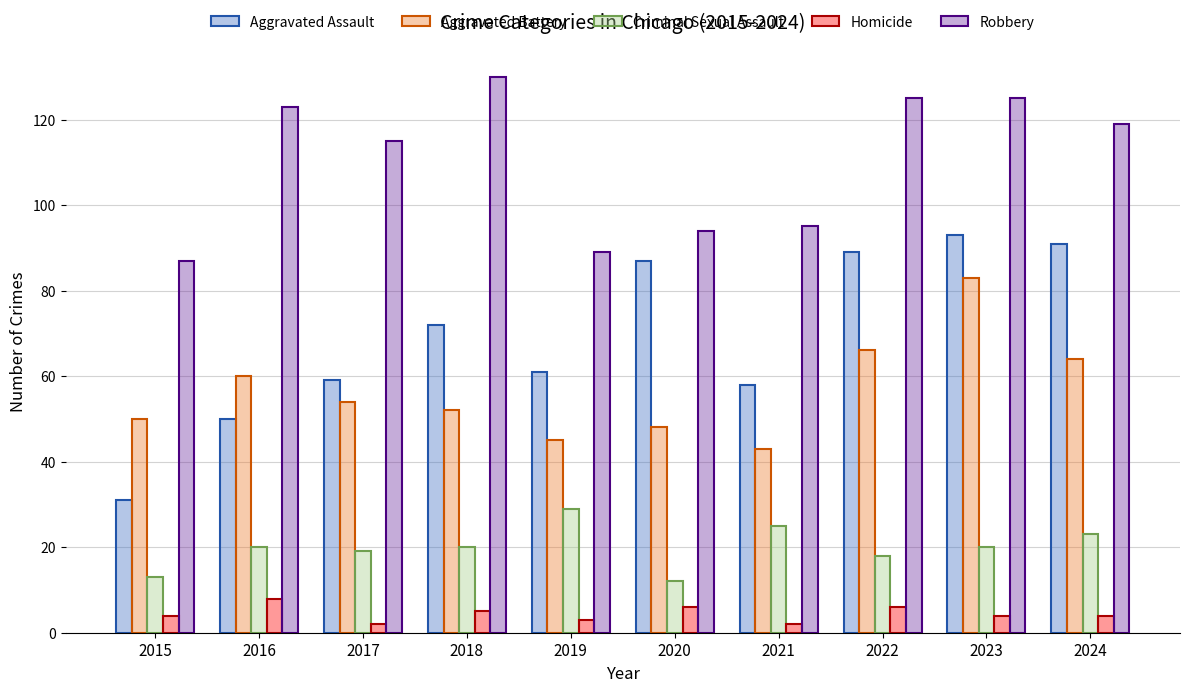

True or false: Aggravated Assault has a value of 72 at 2018.

True